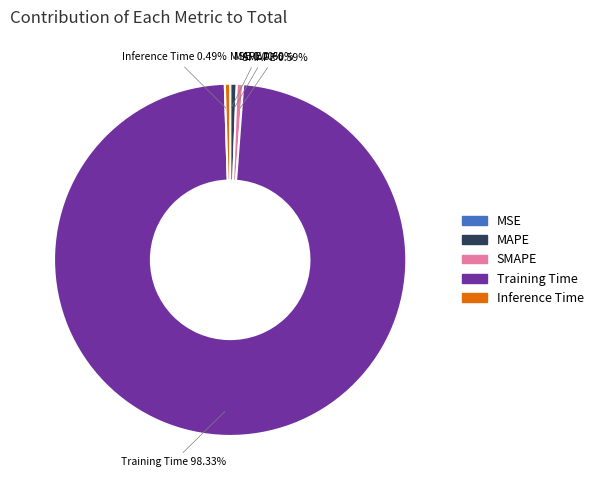

Do MAPE and Training Time together represent more than half of the pie?

Yes